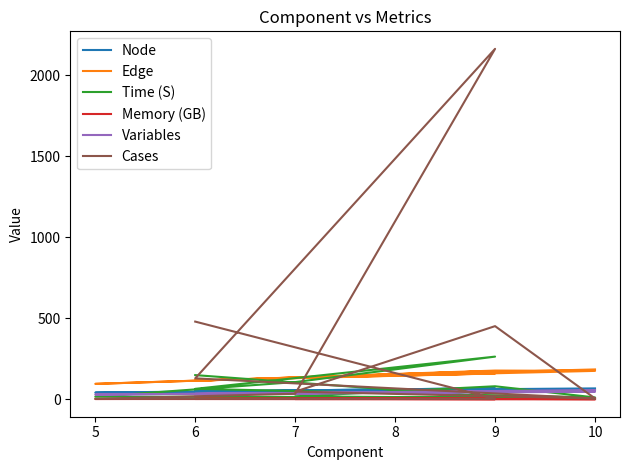

At which label does Cases first exceed 48?

9